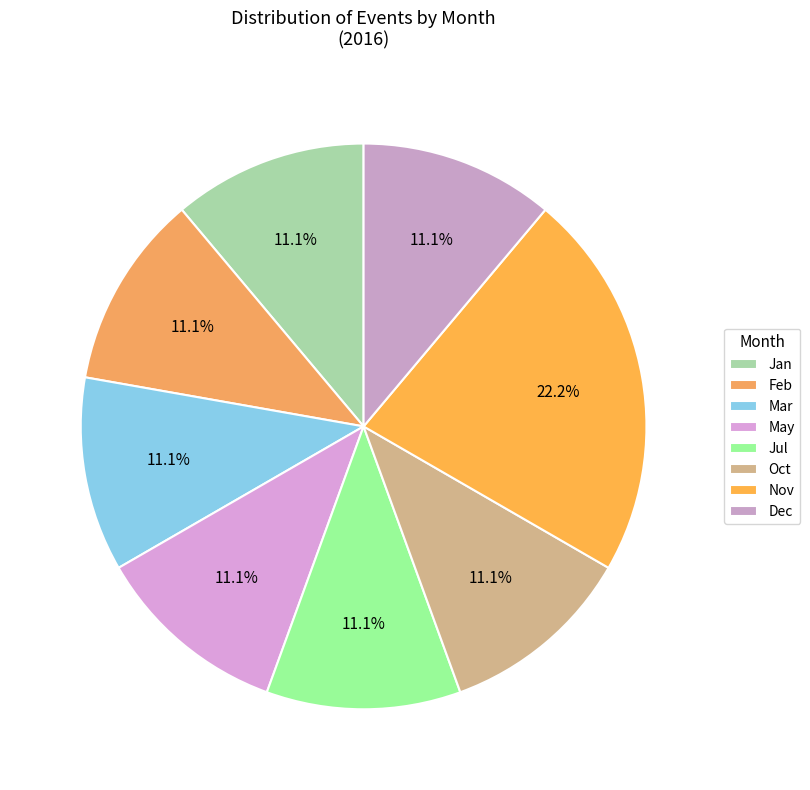

Count the number of slices in the pie.

8